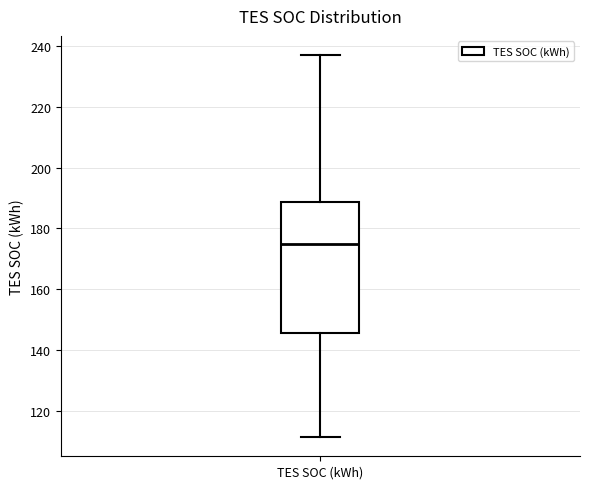

Read this box plot against the y-axis: the position of the median line, the range covered by the box, and the ends of both whiskers. The values are not printed on the chart, so give them approximately, as read against the axis.

median 174, box 146 to 188, whiskers 112 to 238